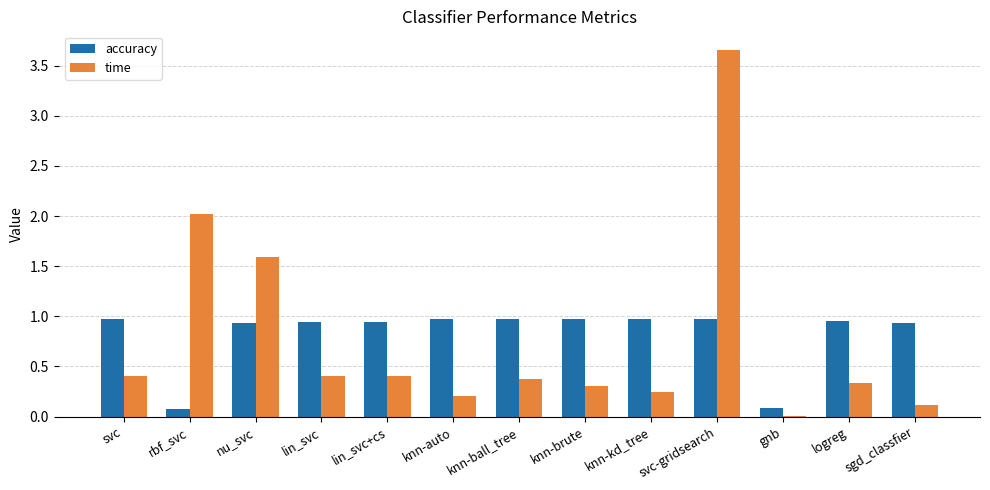

What is the sum of the time values at knn-ball_tree and svc?

0.8